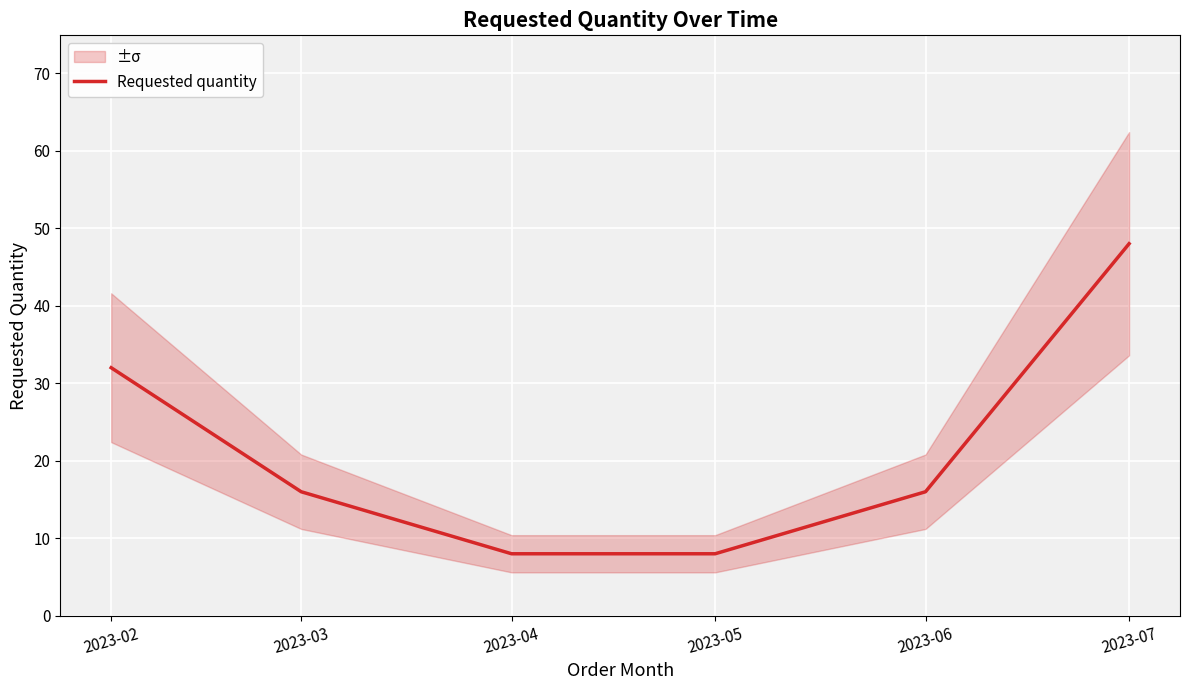

Reading right to left, what are all the values shown in this chart?

2023-07=48	2023-06=16	2023-05=8	2023-04=8	2023-03=16	2023-02=32